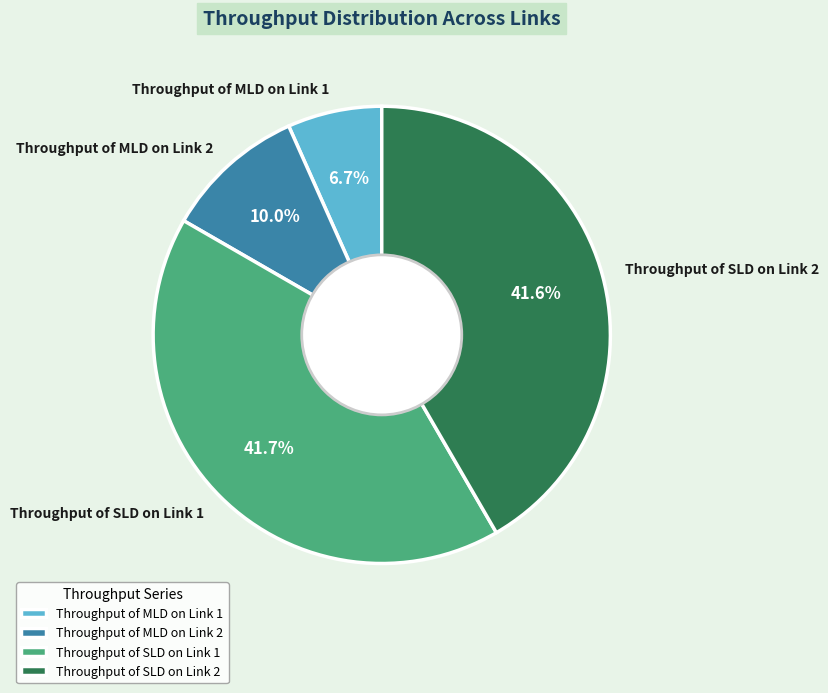

Approximately how many times larger is the value at Throughput of MLD on Link 1 compared to Throughput of MLD on Link 2?

0.7